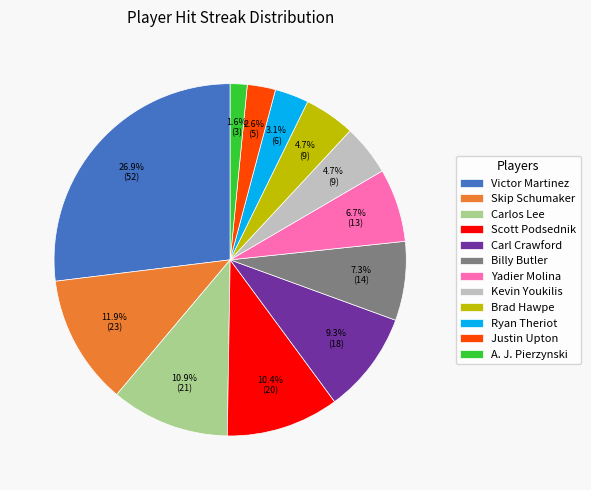

Combined, do Carl Crawford and Scott Podsednik account for over 50%?

No